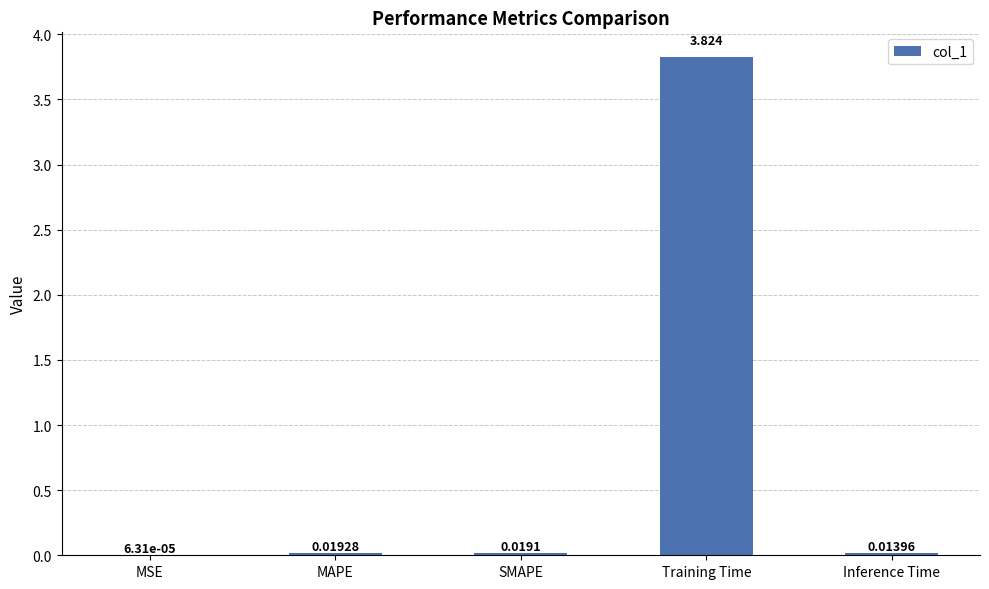

Which has a higher value, Training Time or MSE?

Training Time